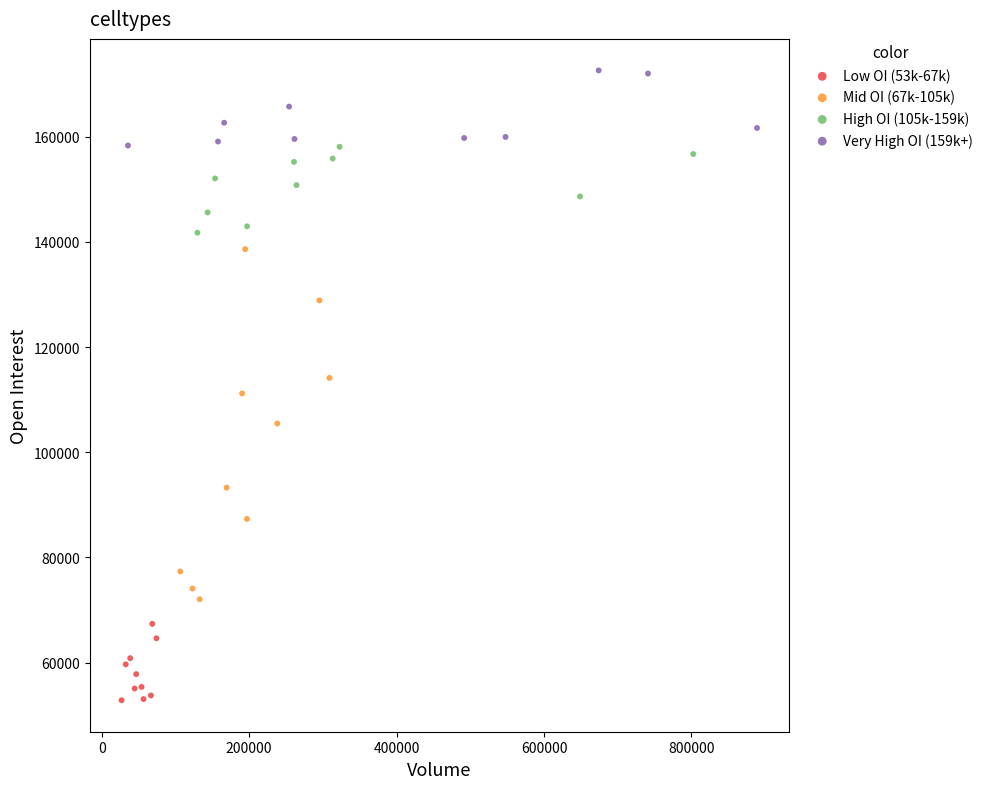

Which series reaches the minimum Y coordinate?

Low OI (53k-67k)